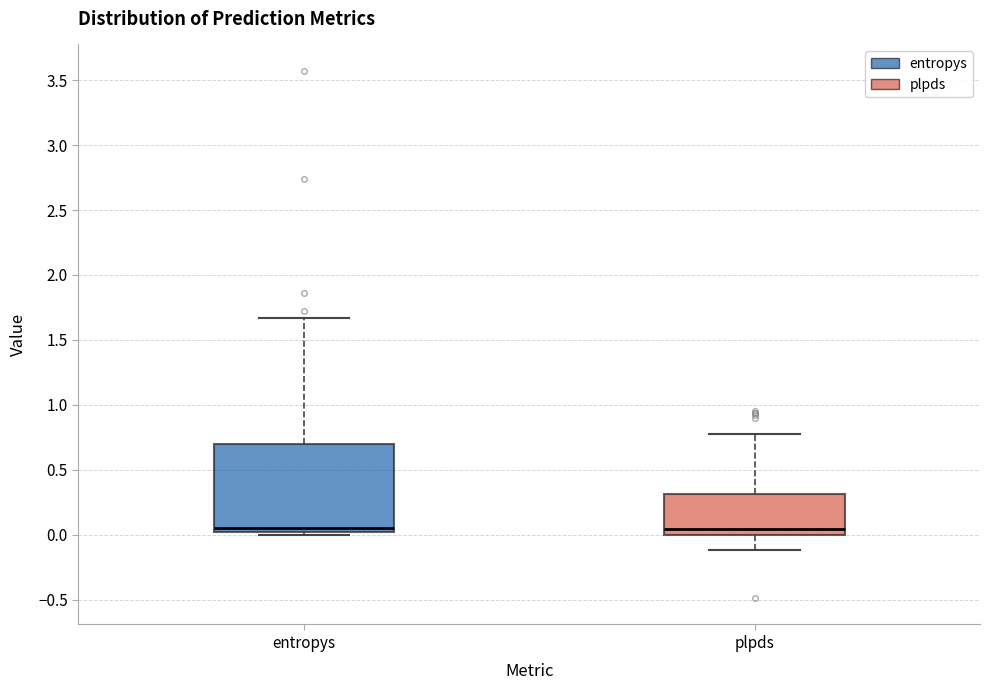

Reading left to right, read every box against the y-axis: the position of its median line, the range the box covers, and the ends of its whiskers. The values are not printed on the chart, so give them approximately, as read against the axis.

entropys: median 0.05, box 0.00 to 0.70, whiskers 0.00 (just below the box's lower edge) to 1.65
plpds: median 0.05, box 0.00 to 0.30, whiskers -0.10 to 0.75